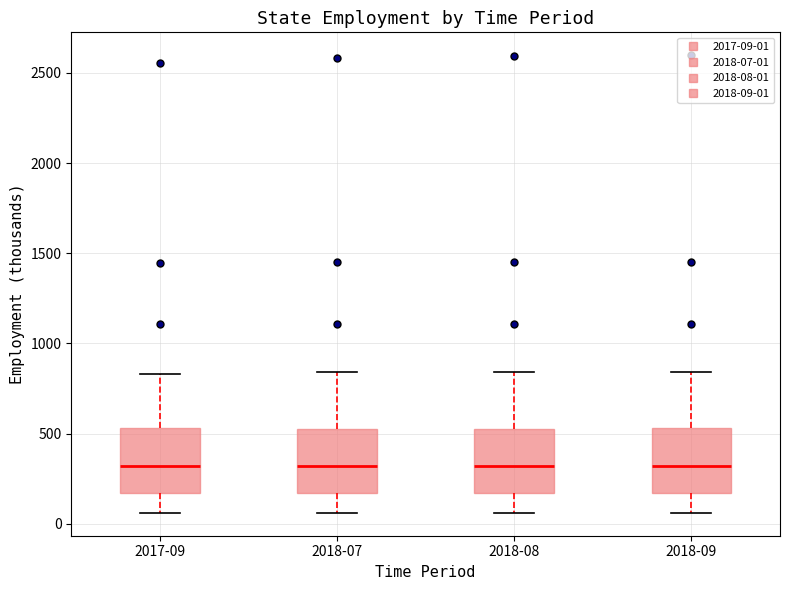

Where is the lower edge of the box for 2018-09 on the y-axis? The values are not printed on the chart, so give them approximately, as read against the axis.

150